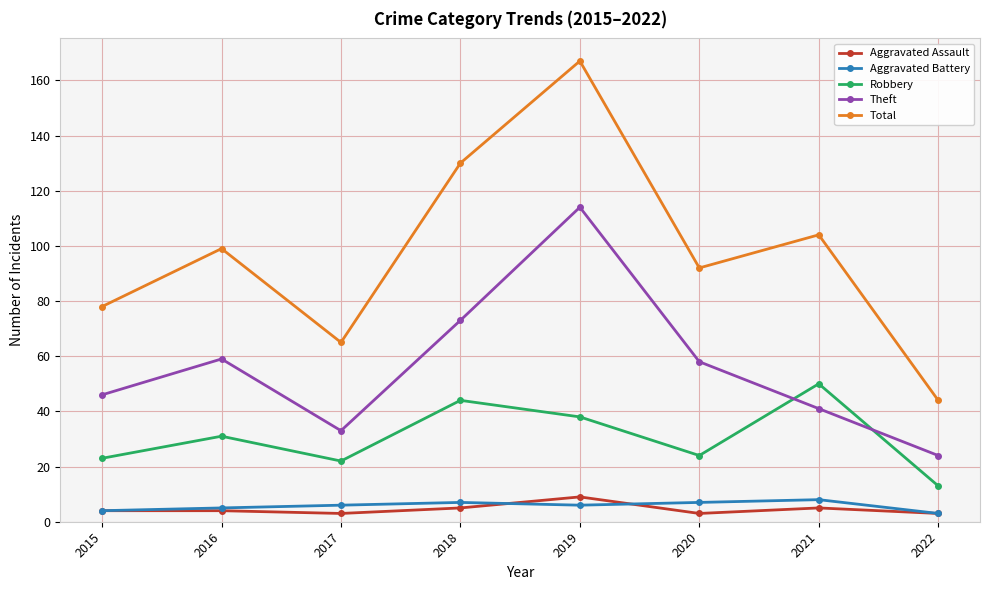

What is the highest value of the Aggravated Battery series?

8